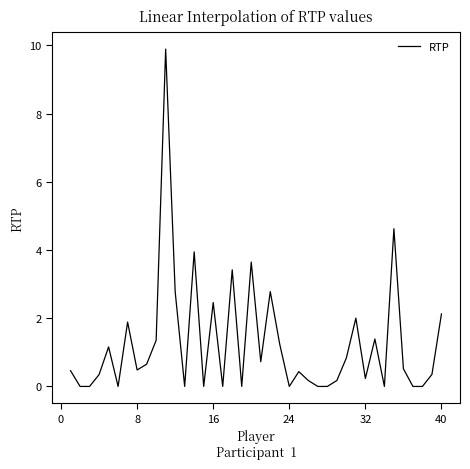

What is the greatest value displayed?

9.9